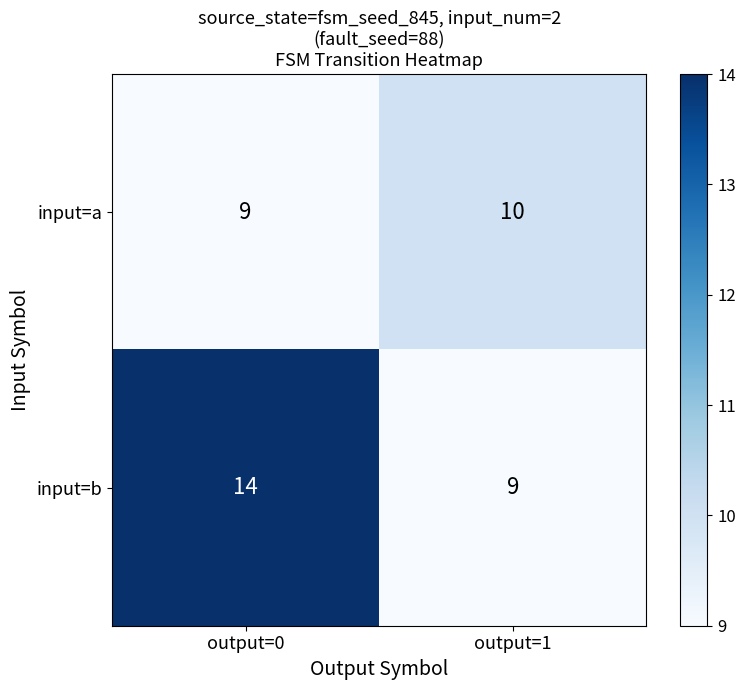

Which series has the widest spread of values?

input=b